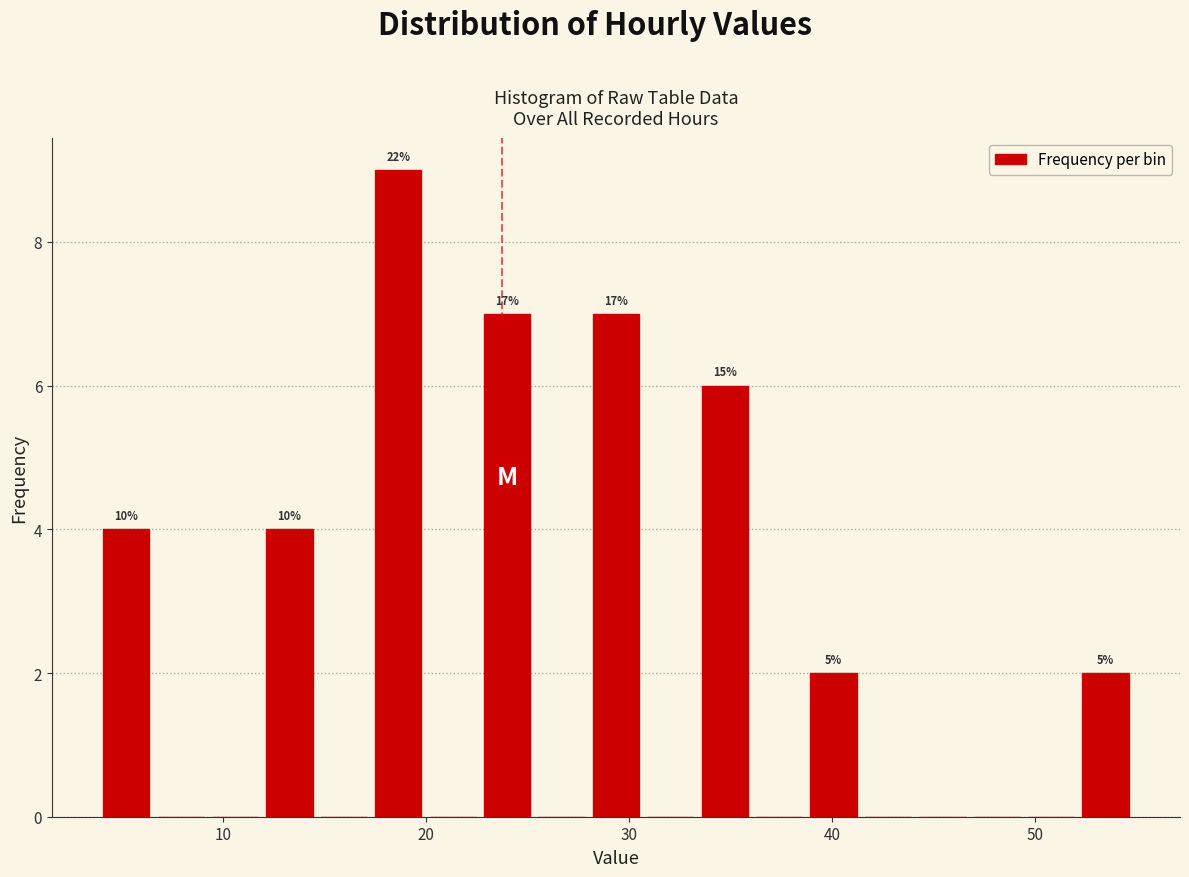

Around what value on the x-axis is the tallest bar? Give the approximate position of its centre, as read against the axis.

19